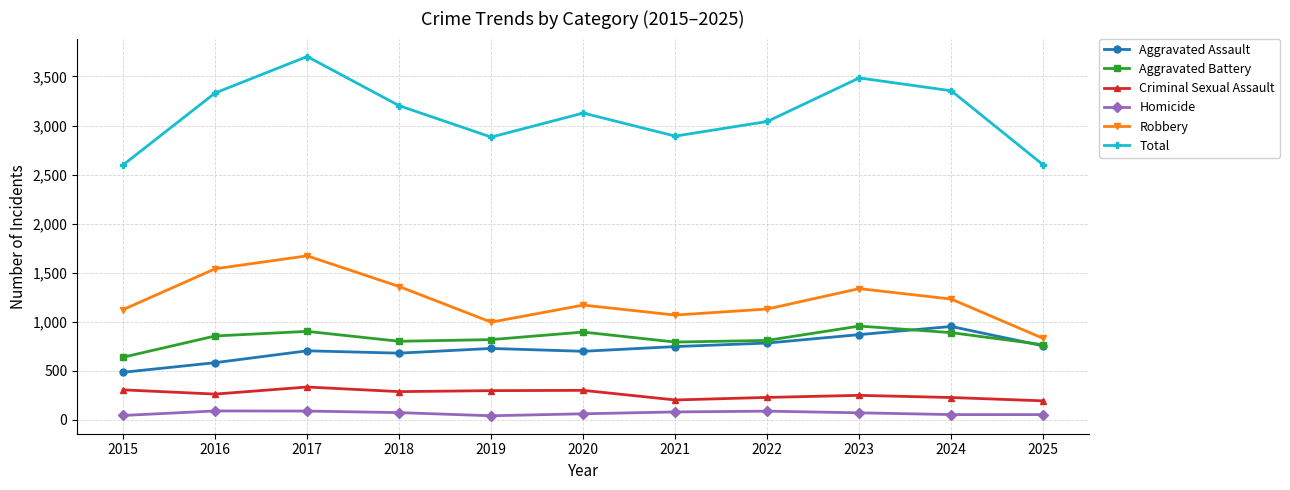

At 2021, list the series in order from largest to smallest.

Total, Robbery, Aggravated Battery, Aggravated Assault, Criminal Sexual Assault, Homicide